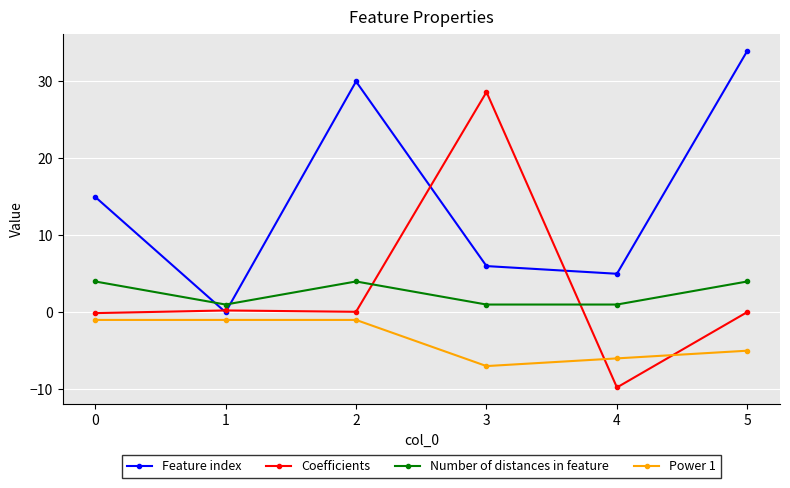

Which series has the widest spread of values?

Coefficients